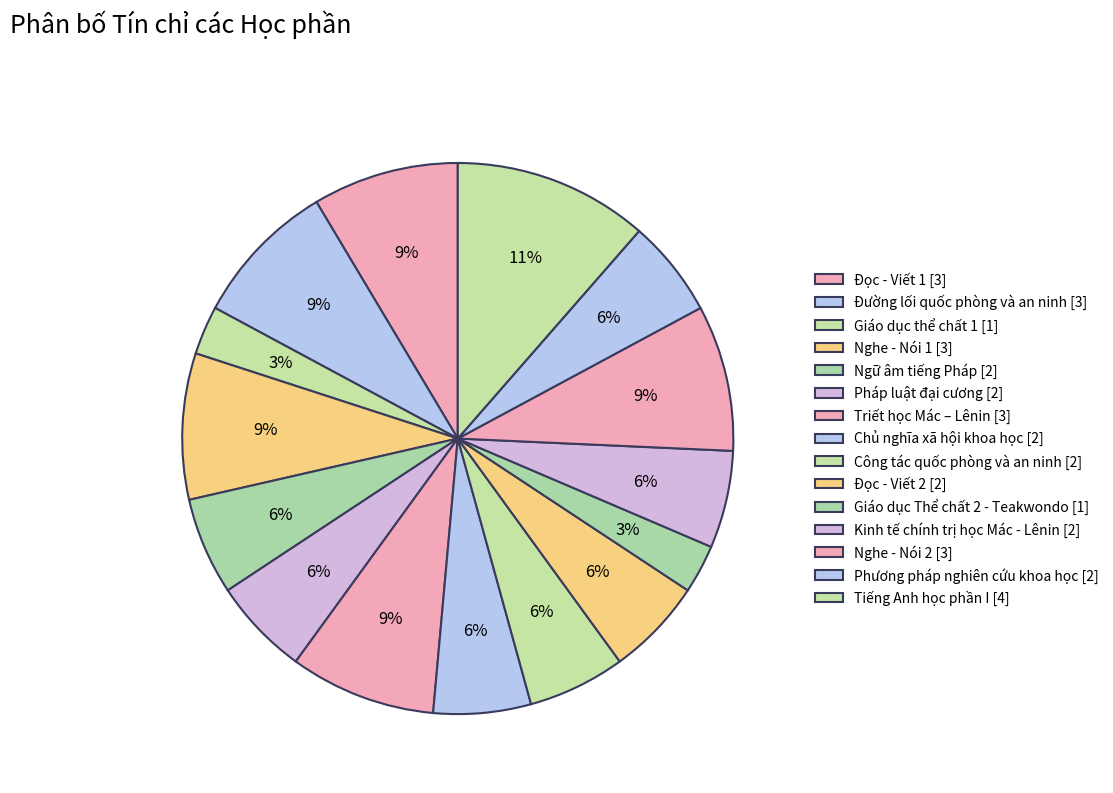

Does Nghe - Nói 1 account for over 50% of the chart?

No